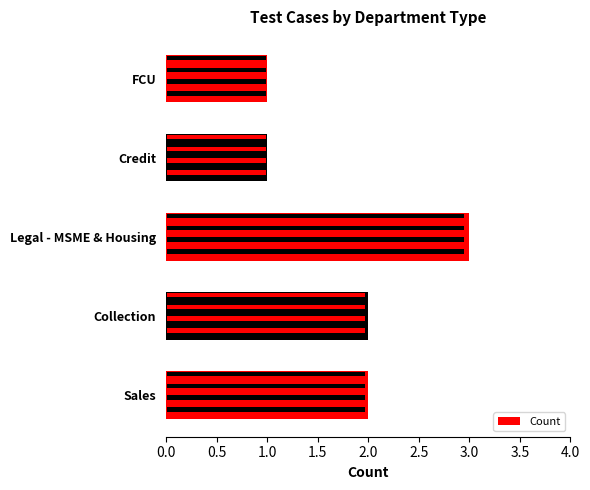

What is the minimum value shown in the chart?

1